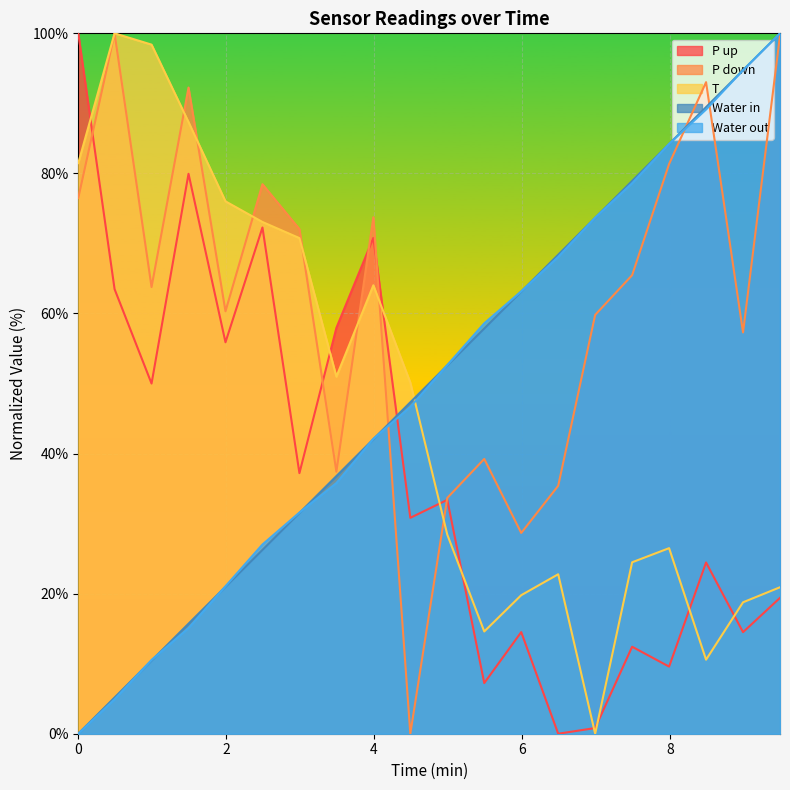

What is the total value across all series at 5.491066669?

177.5